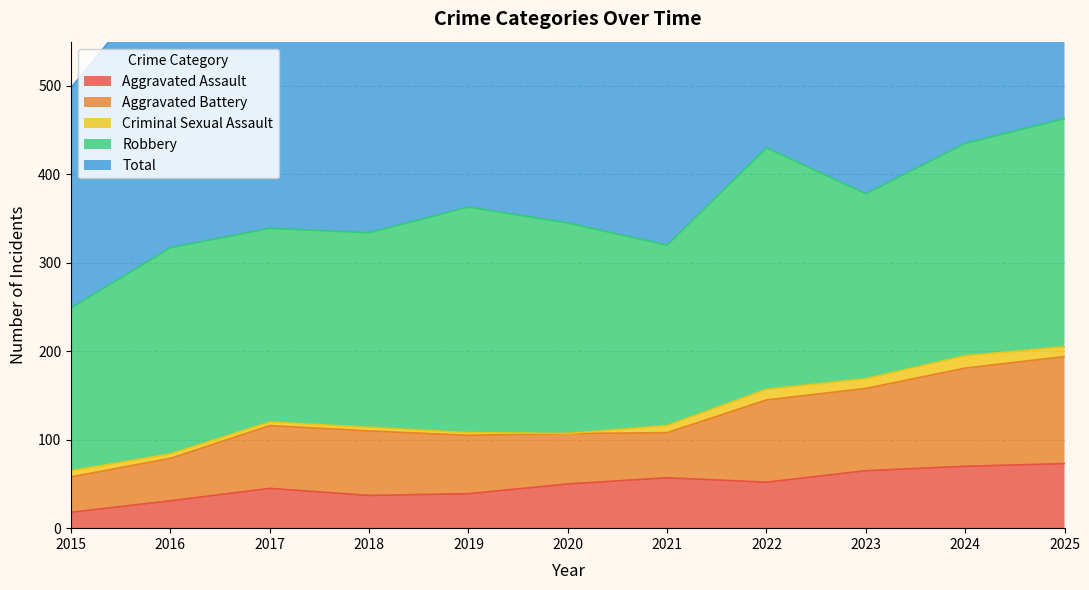

Rank the series by their maximum value, from lowest to highest.

Criminal Sexual Assault, Aggravated Assault, Aggravated Battery, Robbery, Total